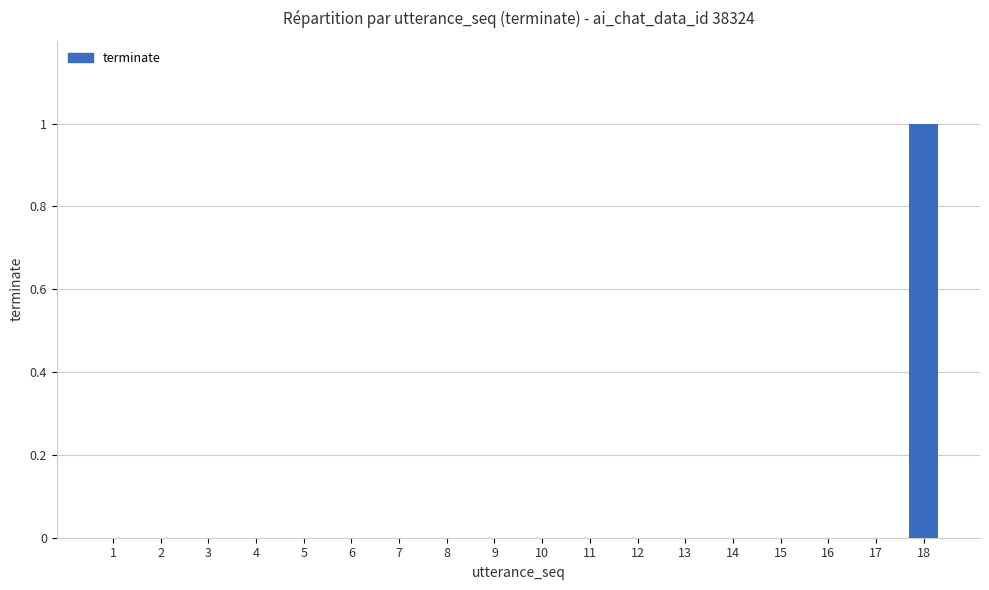

Count the number of categories in the chart.

18